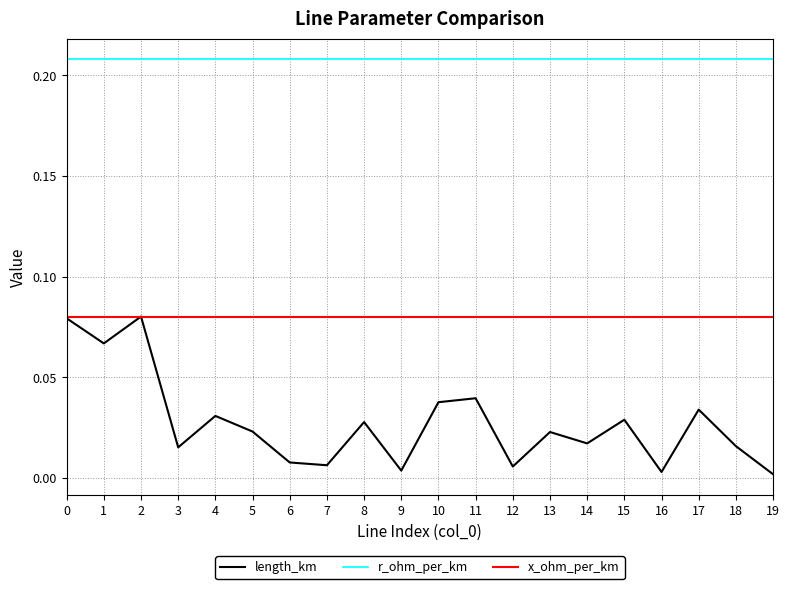

Which series has the largest range (max minus min)?

length_km